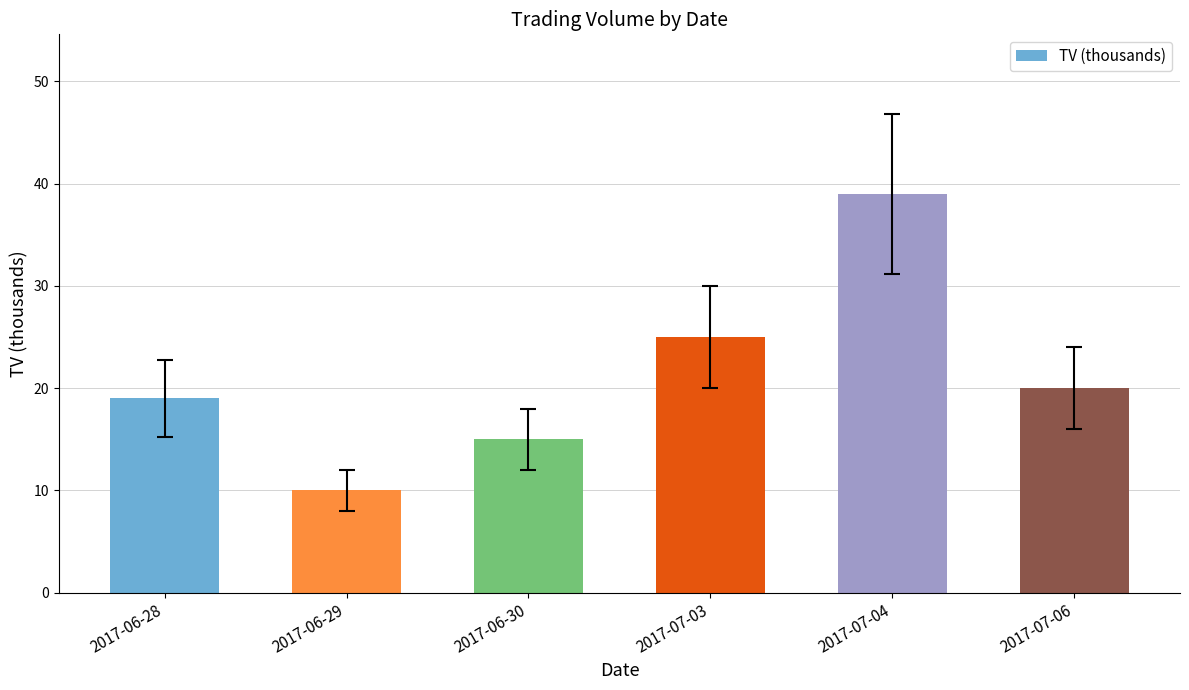

Where does the data first go above 20?

2017-07-03